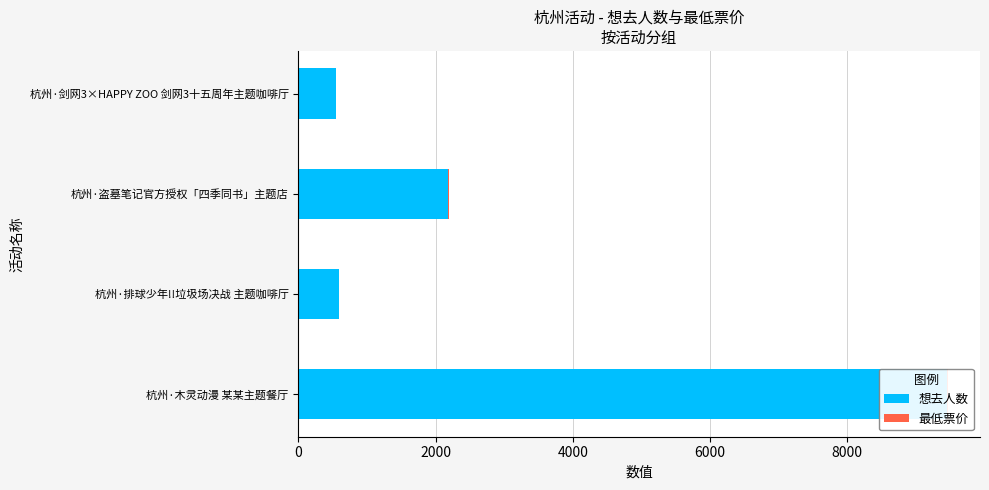

Which series has the widest spread of values?

想去人数